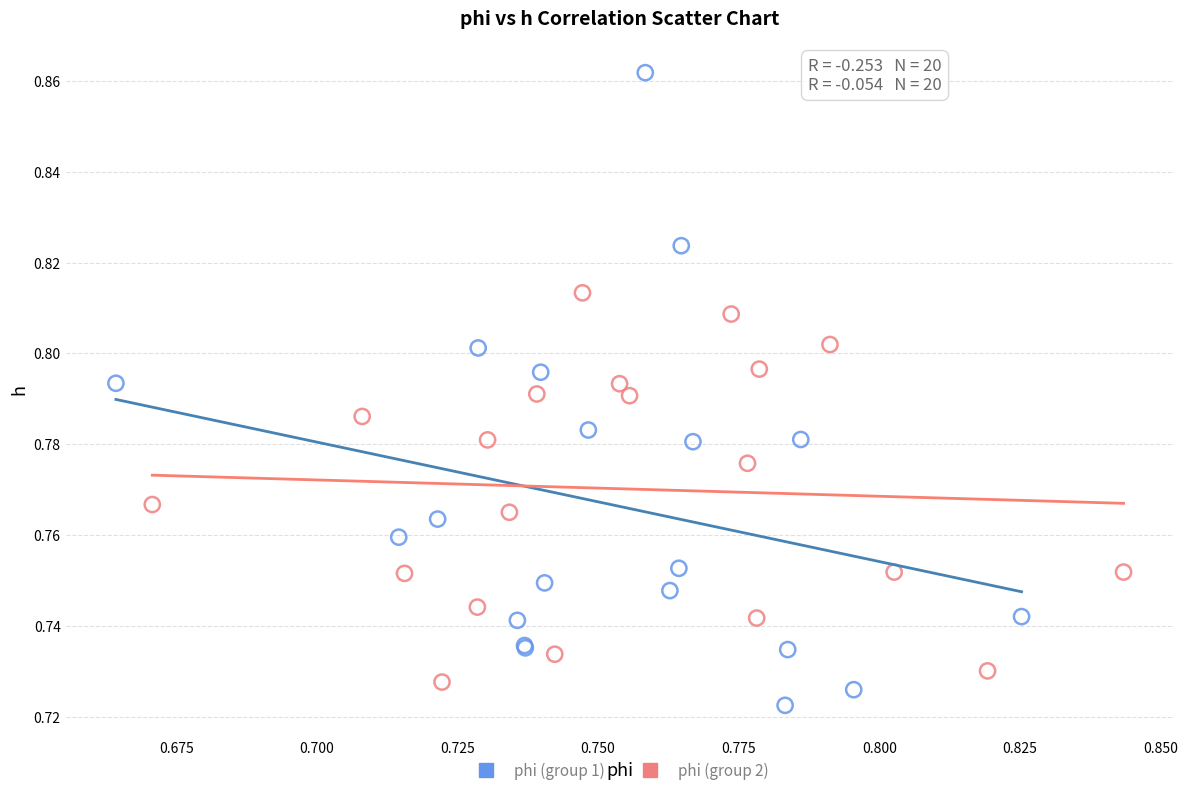

Which series has the largest Y range (max minus min)?

phi (group 1)